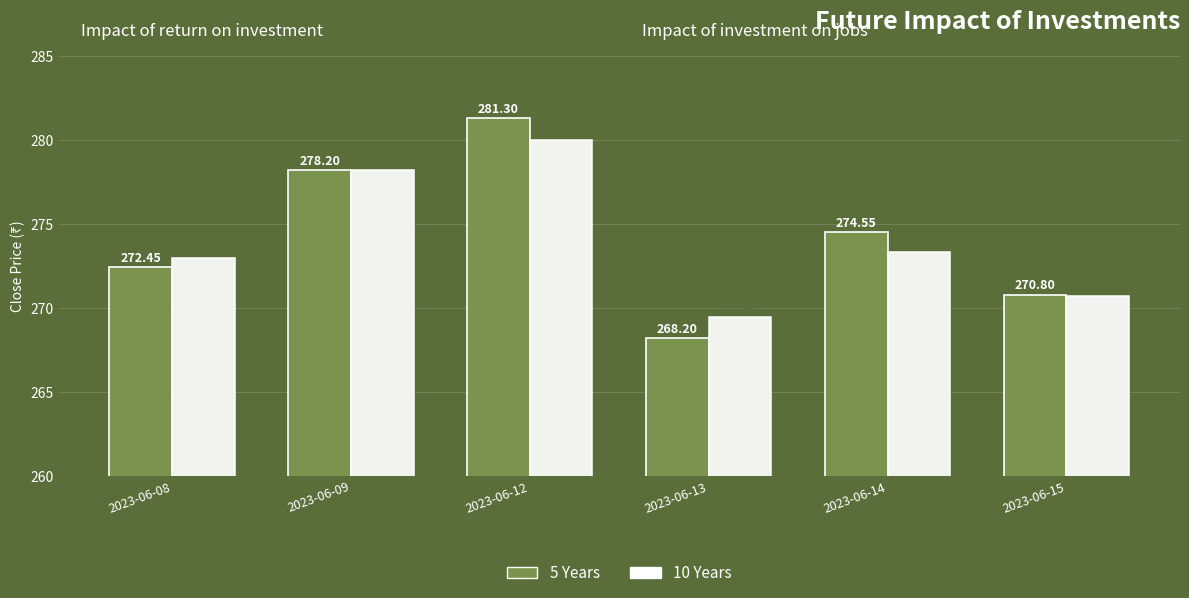

How many data points does each series have?

6